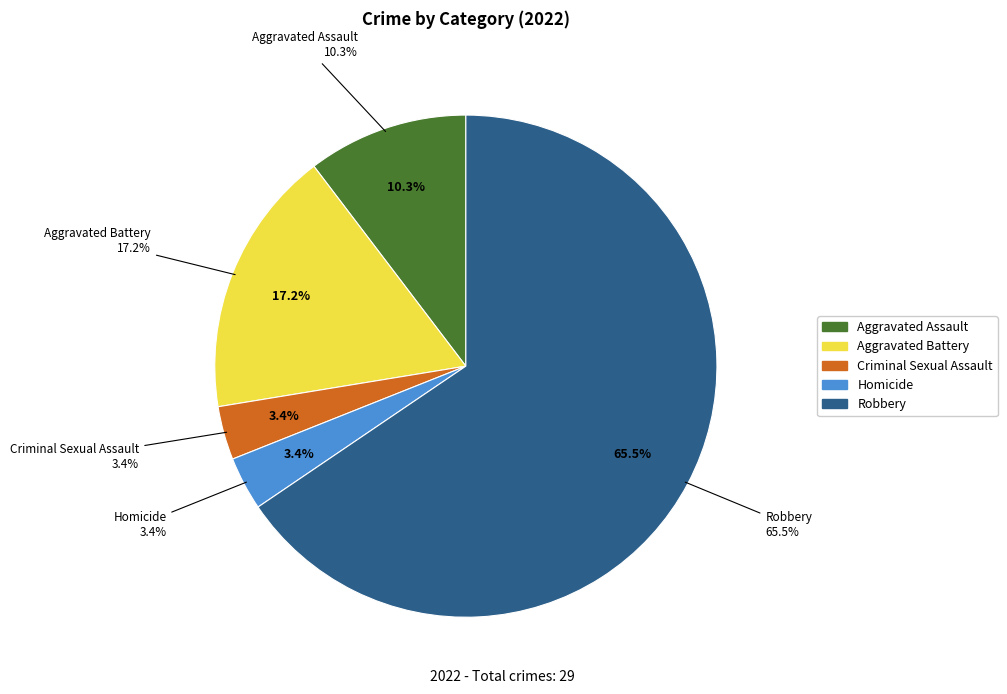

Which has a higher value, Robbery or Aggravated Assault?

Robbery